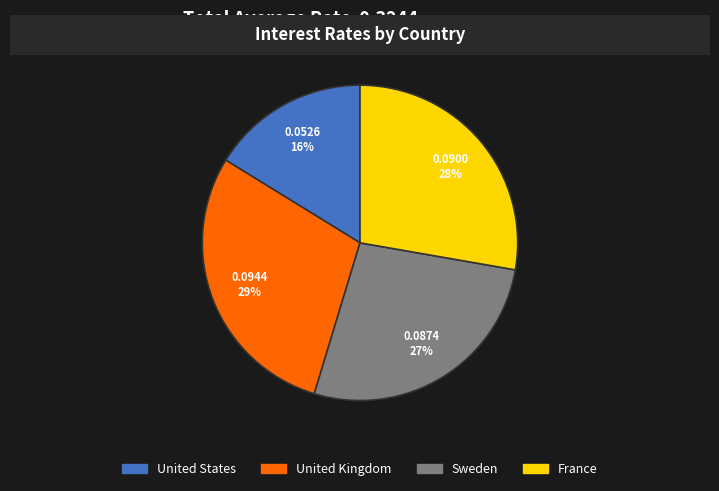

Is the sum of Sweden and France greater than half?

Yes